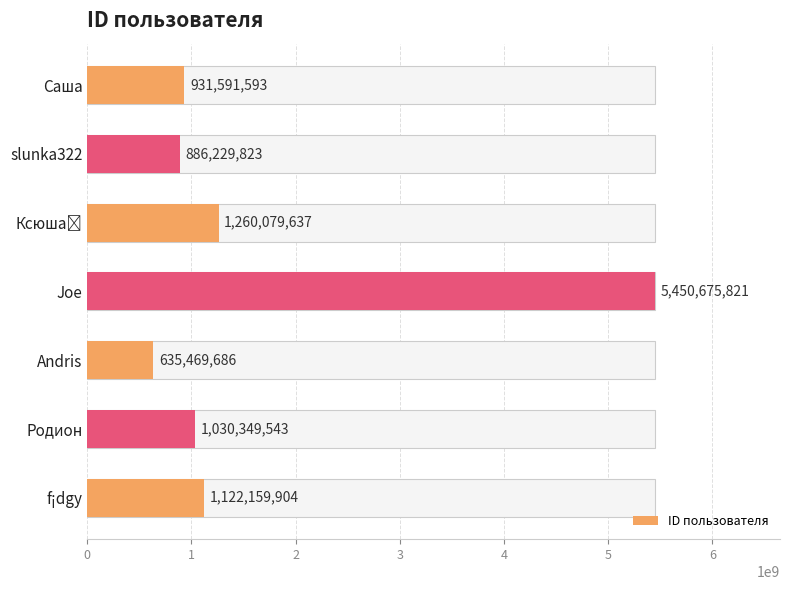

At which label is the value closest to 3043072753?

Ксюша🫧